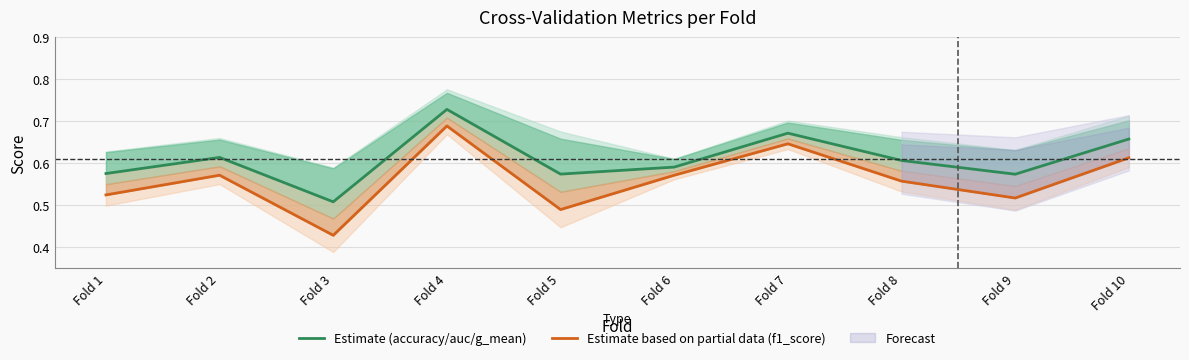

True or false: Estimate (accuracy/auc/g_mean) and Estimate based on partial data (f1_score) intersect in this chart.

False